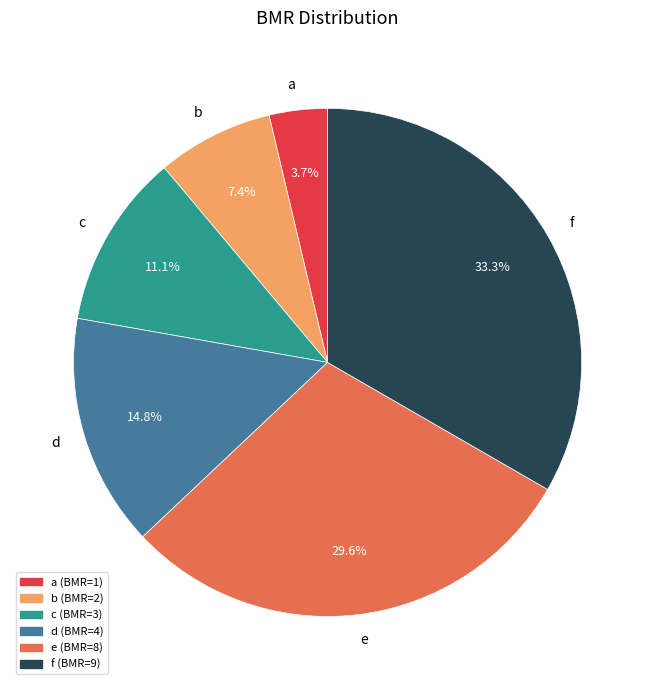

Is it true that e is 21% of the pie?

False